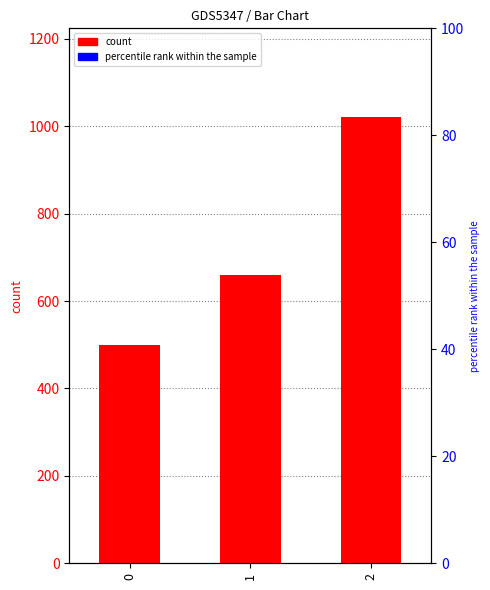

Reading left to right, what are all the values shown in this chart?

0=500	1=660	2=1020